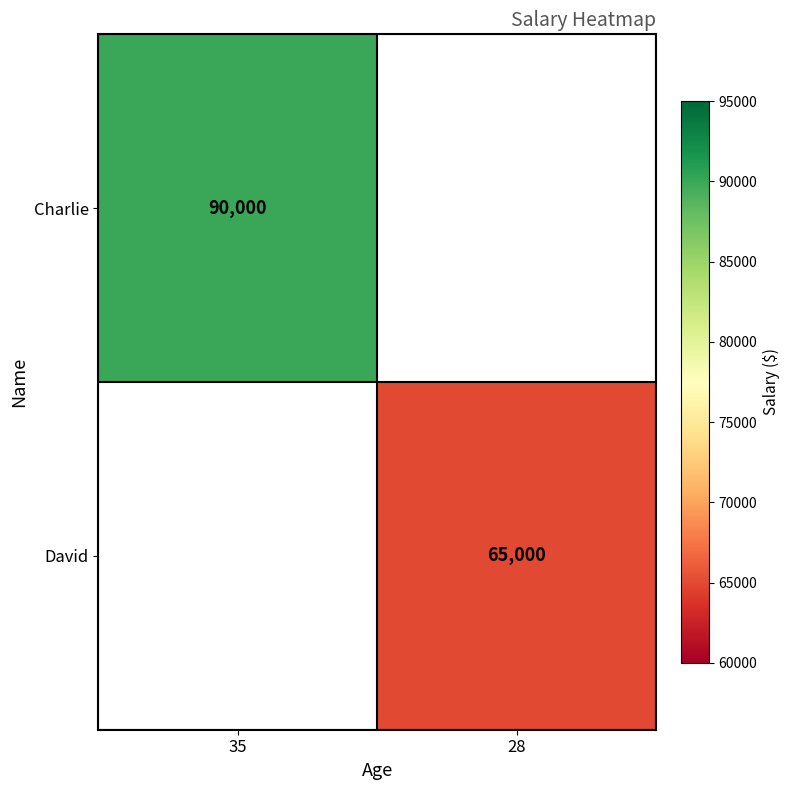

The value of David at 28 is 35918. True or false?

False